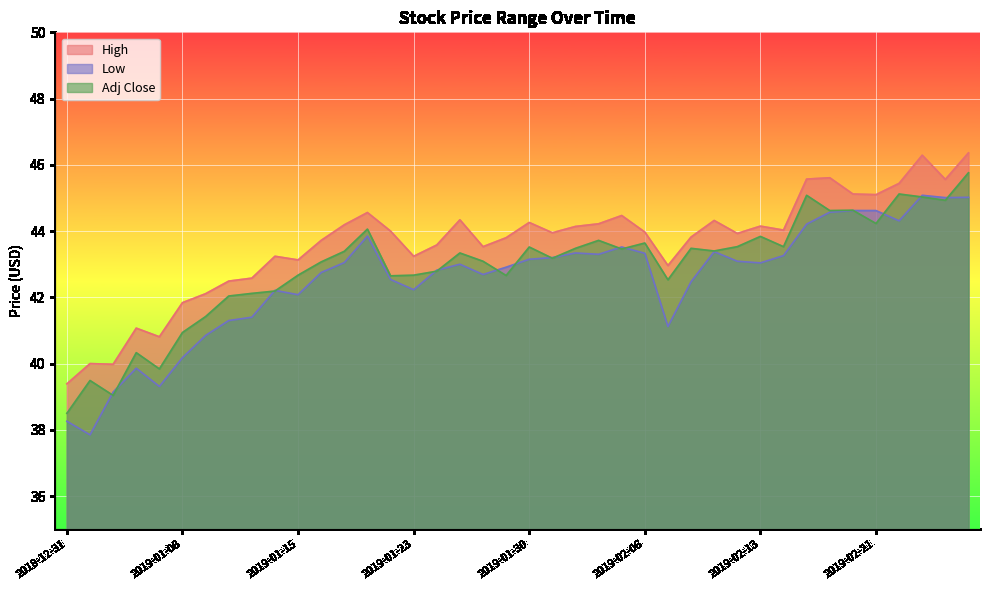

What is the difference between the maximum and minimum values in the Adj Close series?

7.3